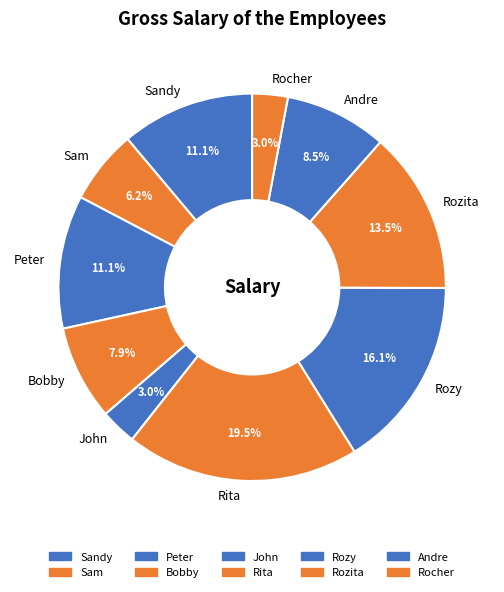

Combined, what portion of the pie is Andre and Rocher?

11.5%